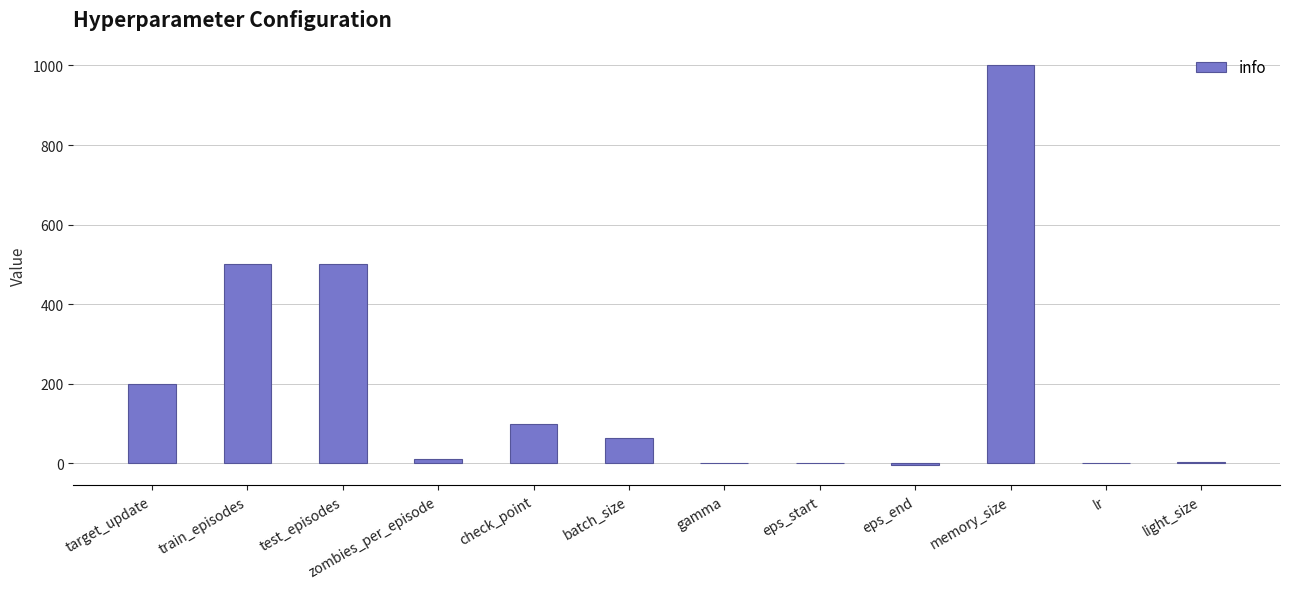

What is the sum of all values?

2375.0